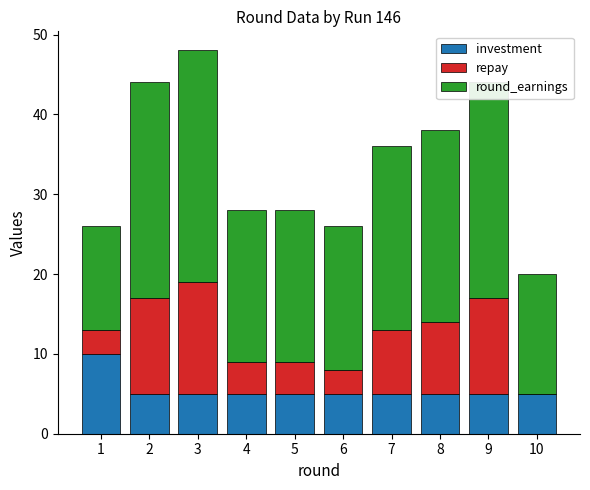

At which category is the sum across all series the highest?

3